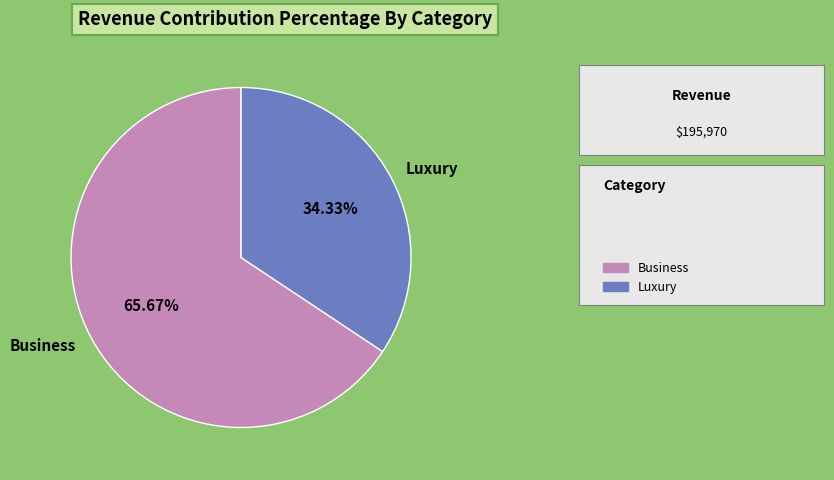

To the nearest percent, what is the average slice percentage?

50%